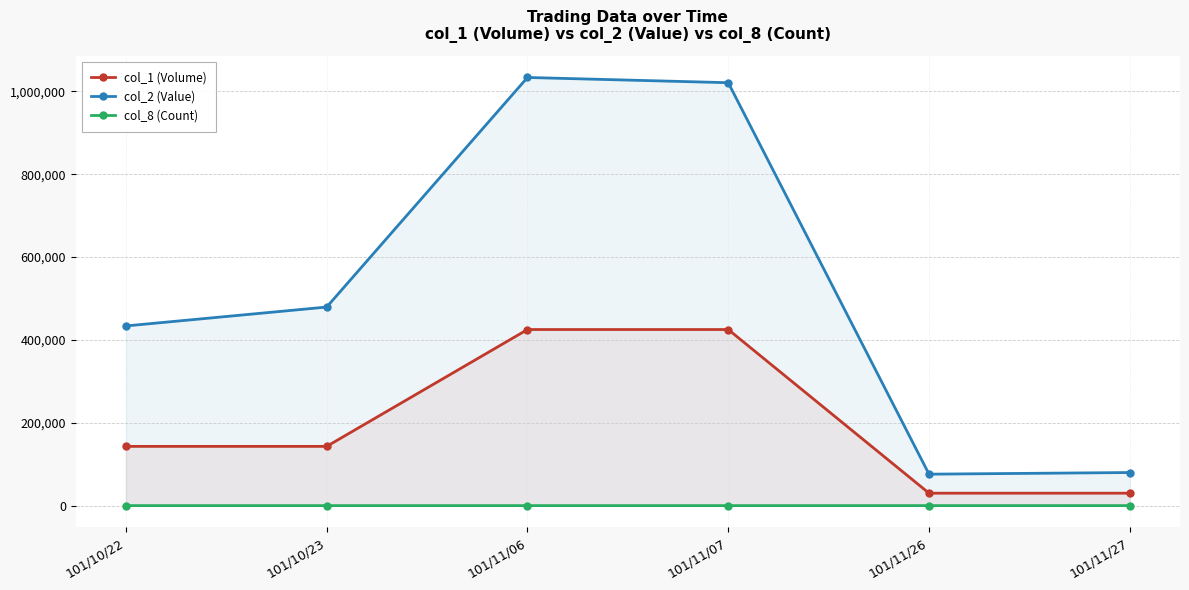

What is the difference between the col_8 (Count) values at 101/11/07 and 101/11/06?

3